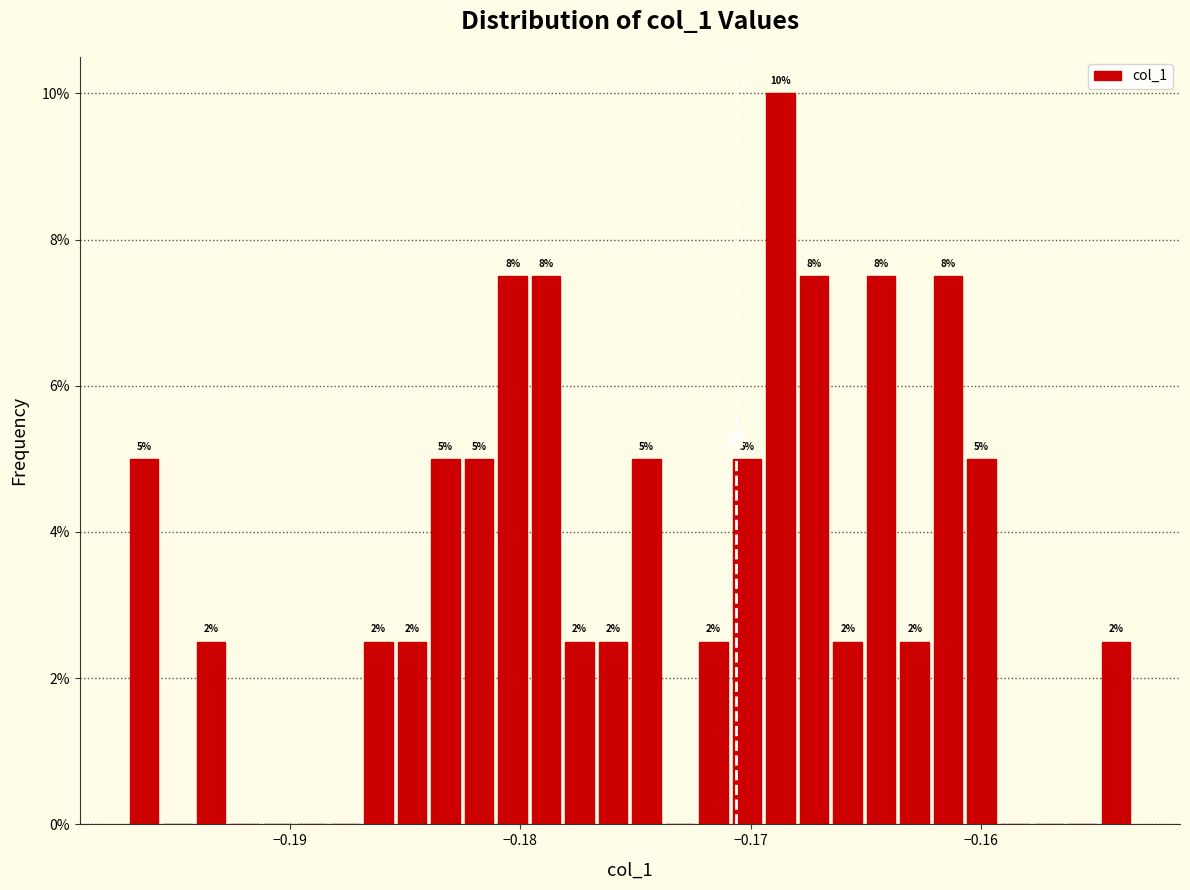

Around what value on the x-axis is the tallest bar? Give the approximate position of its centre, as read against the axis.

-0.169